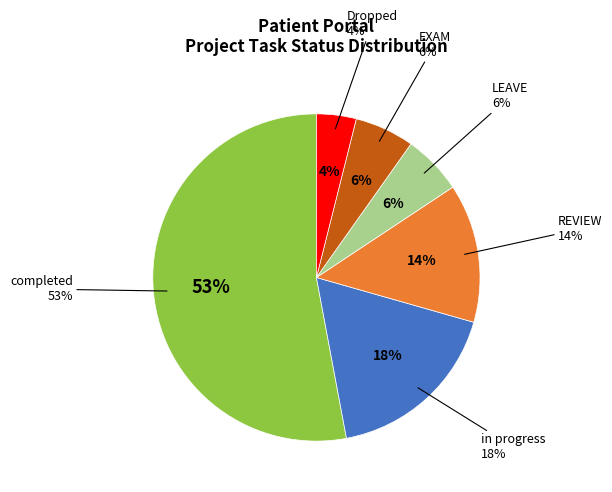

The LEAVE slice represents 6% of the pie. True or false?

True